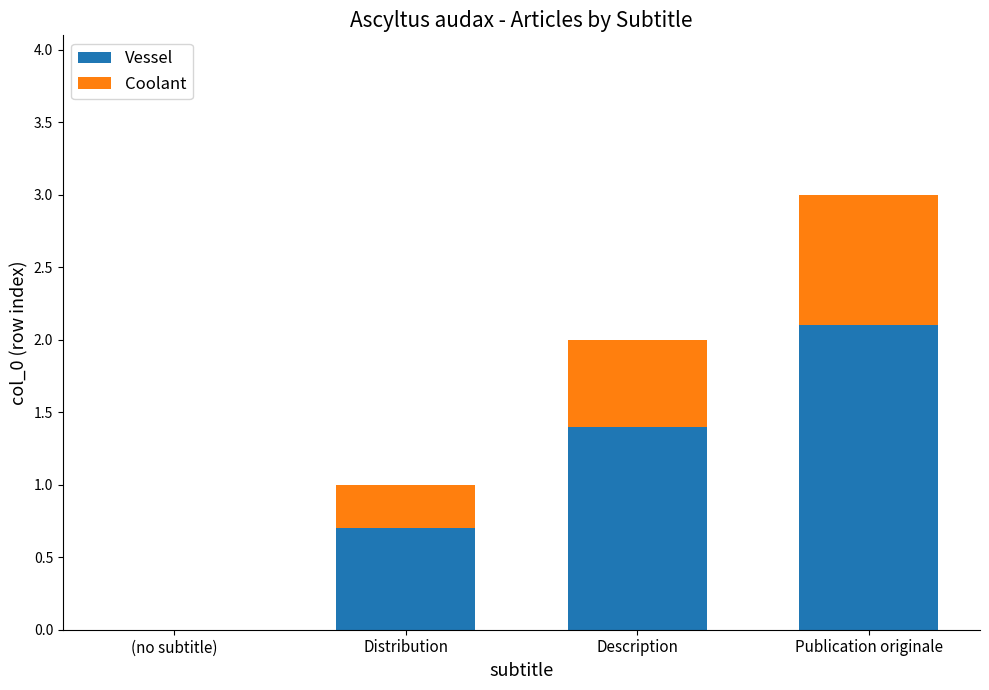

What is the total value across all series at Distribution?

1.0